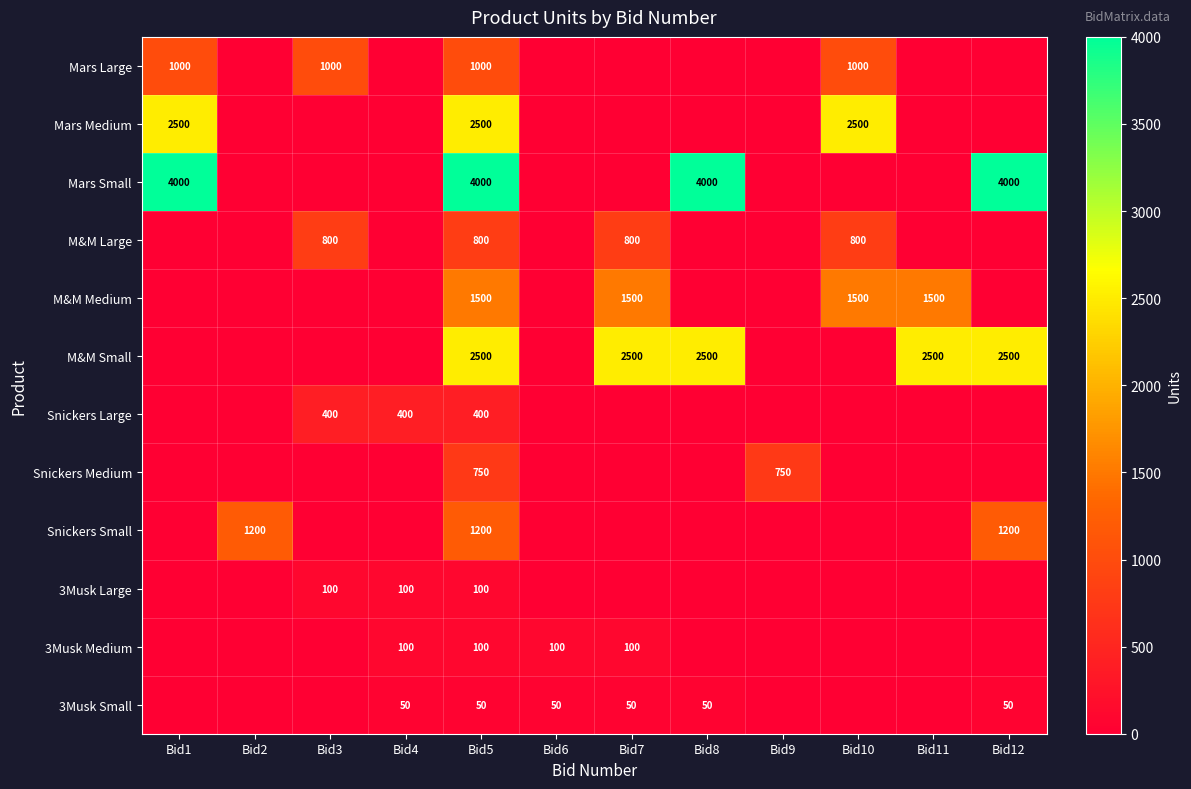

The M&M Medium series shows 1500 at Bid5. True or false?

True